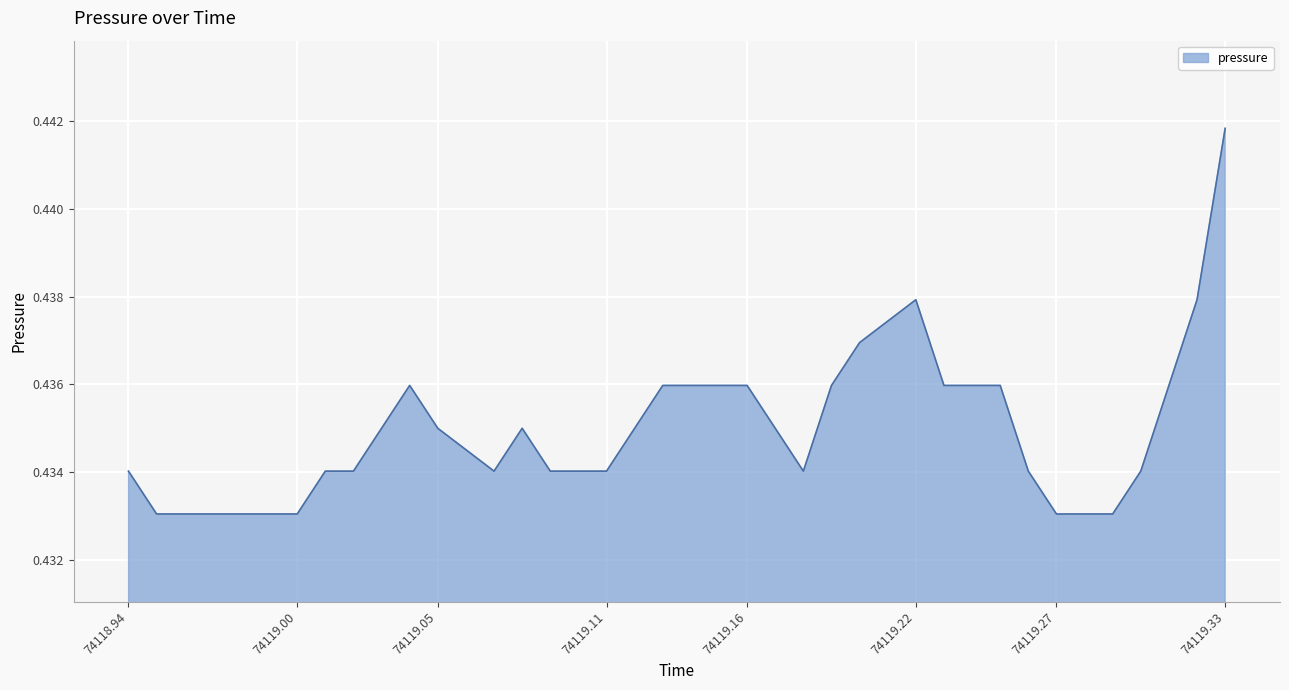

Where is the first local maximum?

74119.04